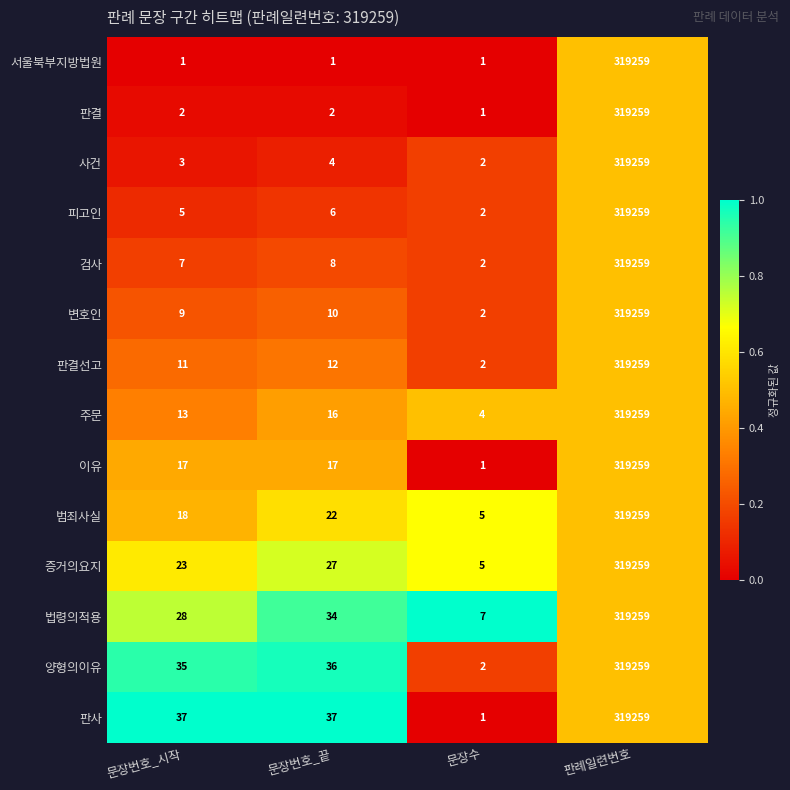

What is the difference between the maximum and minimum values in the 사건 series?

319257